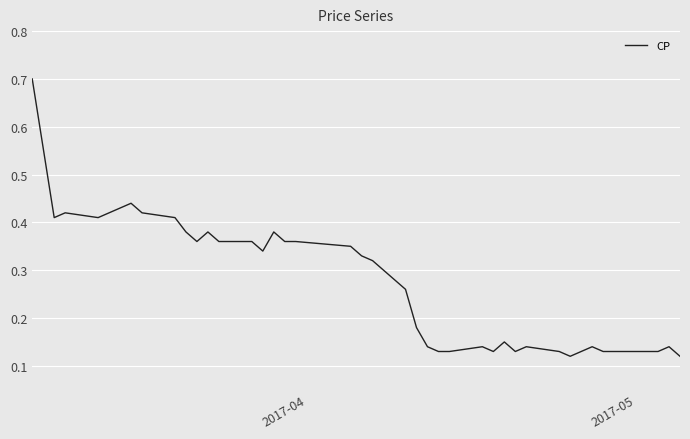

What is the maximum value shown in the chart?

0.7